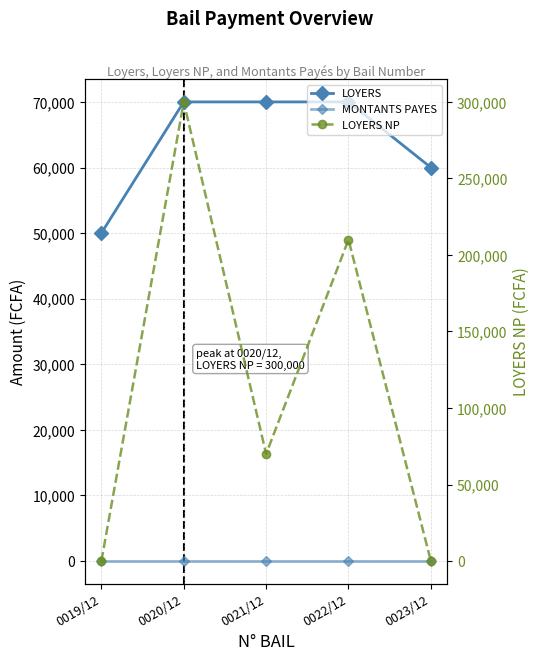

True or false: LOYERS has more than 2 points higher than both neighbors.

False